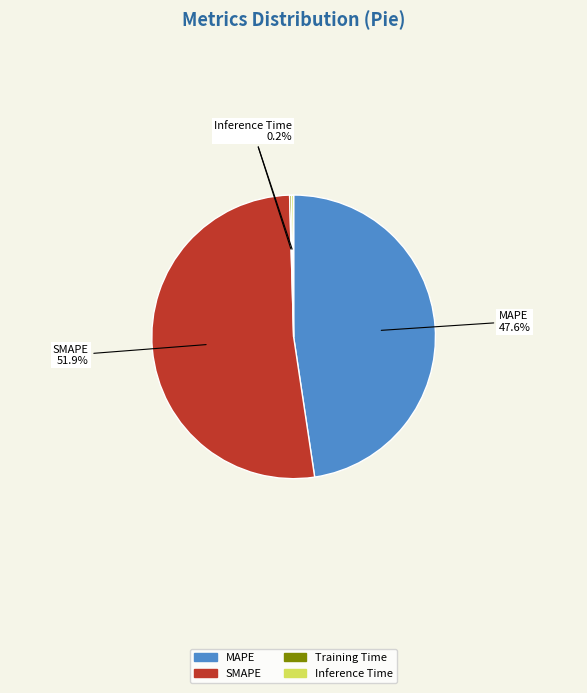

Which category has the biggest portion of the pie?

SMAPE